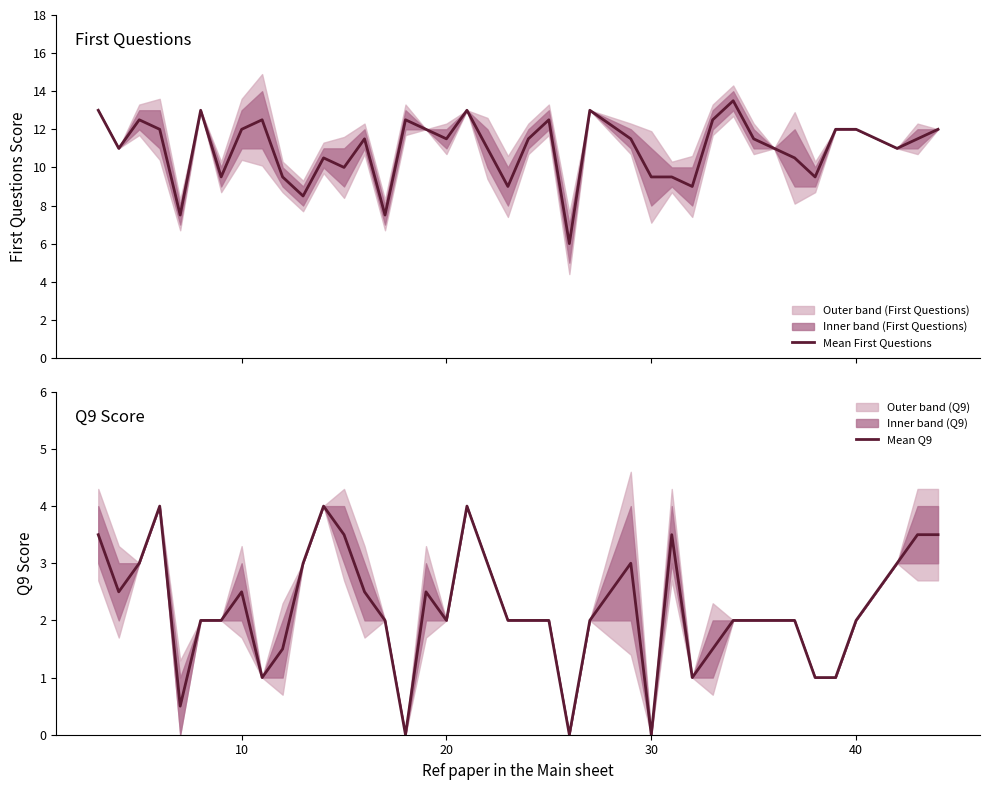

Count the number of data series in this chart.

2